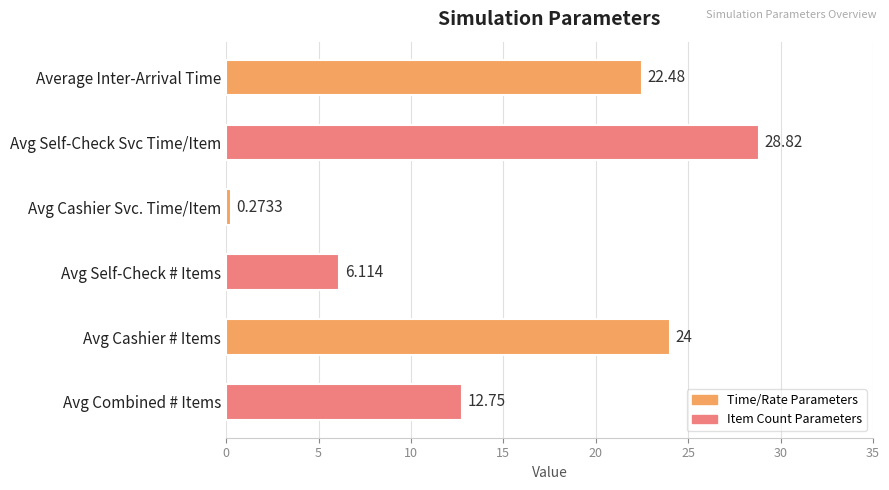

Where is the data nearest to the value 14?

Avg Combined # Items